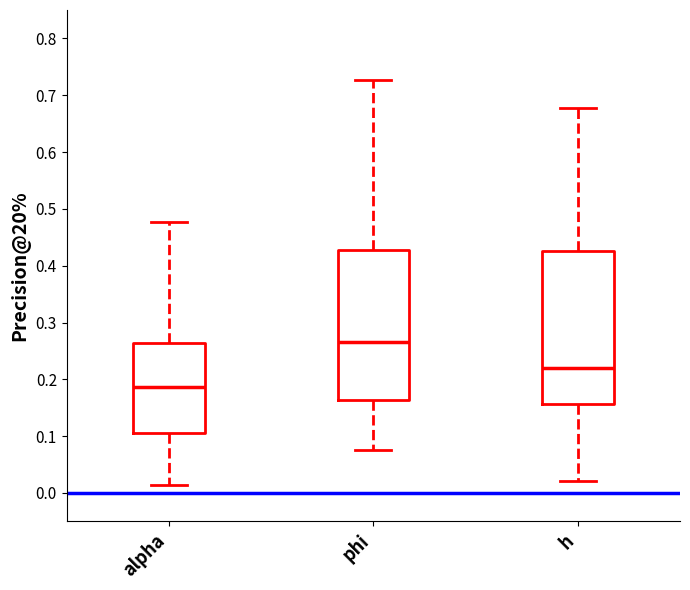

Reading left to right, read every box against the y-axis: the position of its median line, the range the box covers, and the ends of its whiskers. The values are not printed on the chart, so give them approximately, as read against the axis.

alpha: median 0.19, box 0.10 to 0.26, whiskers 0.01 to 0.48
phi: median 0.27, box 0.16 to 0.43, whiskers 0.08 to 0.73
h: median 0.22, box 0.16 to 0.43, whiskers 0.02 to 0.68